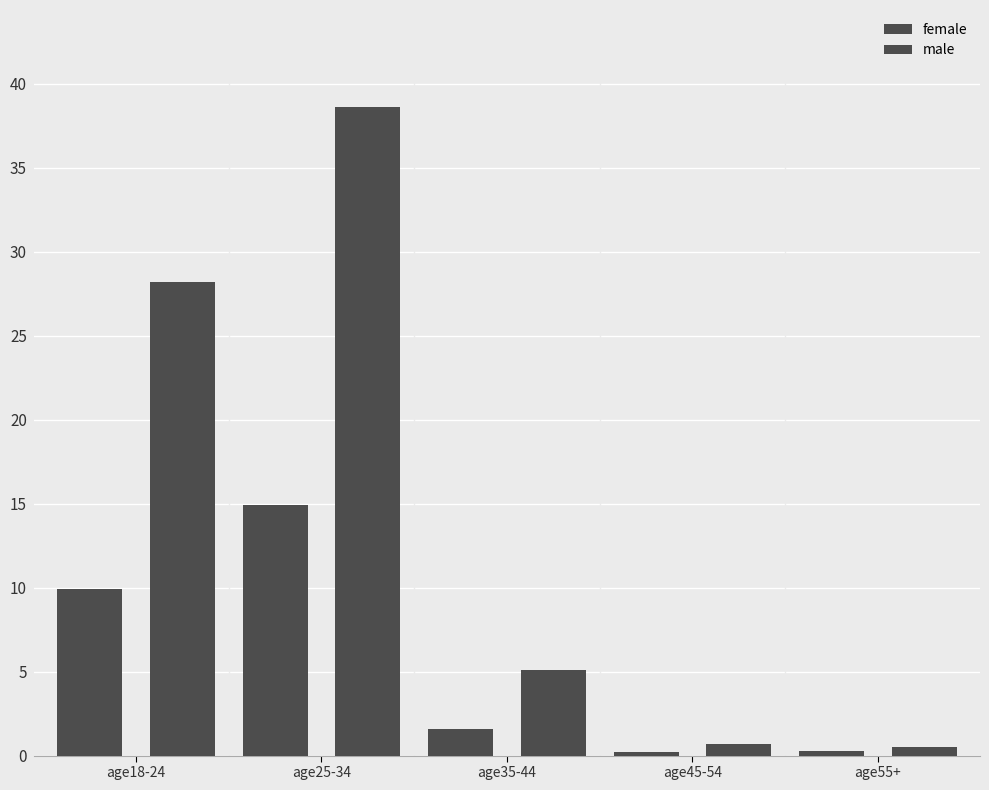

How many groups of bars are there?

5